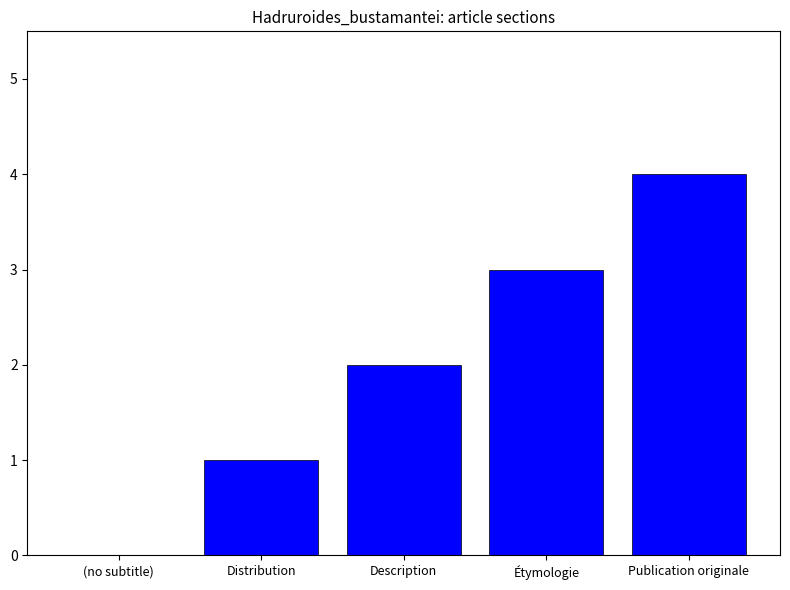

The chart shows a value of 3 at Étymologie. True or false?

True